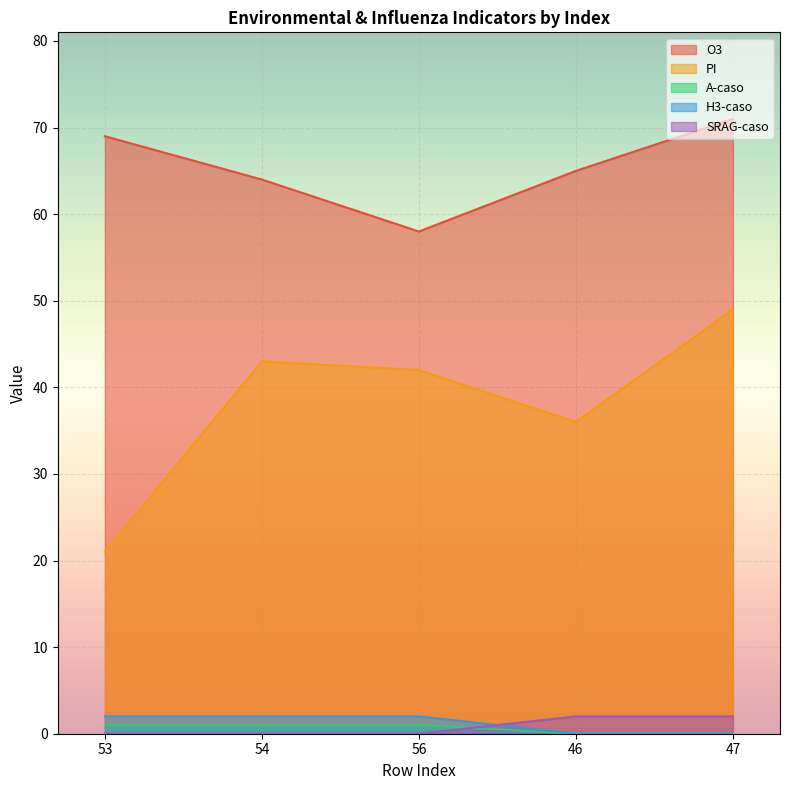

What is the total value across all series at 47?

122